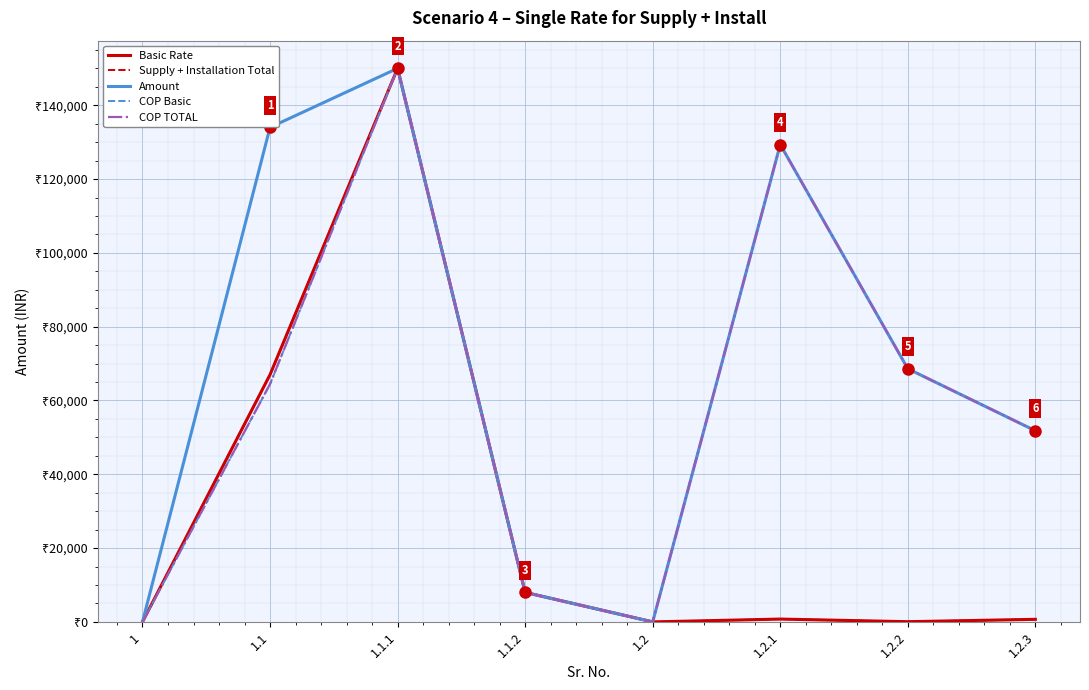

Rank the series at 1 from highest to lowest value.

Basic Rate, Supply + Installation Total, Amount, COP Basic, COP TOTAL